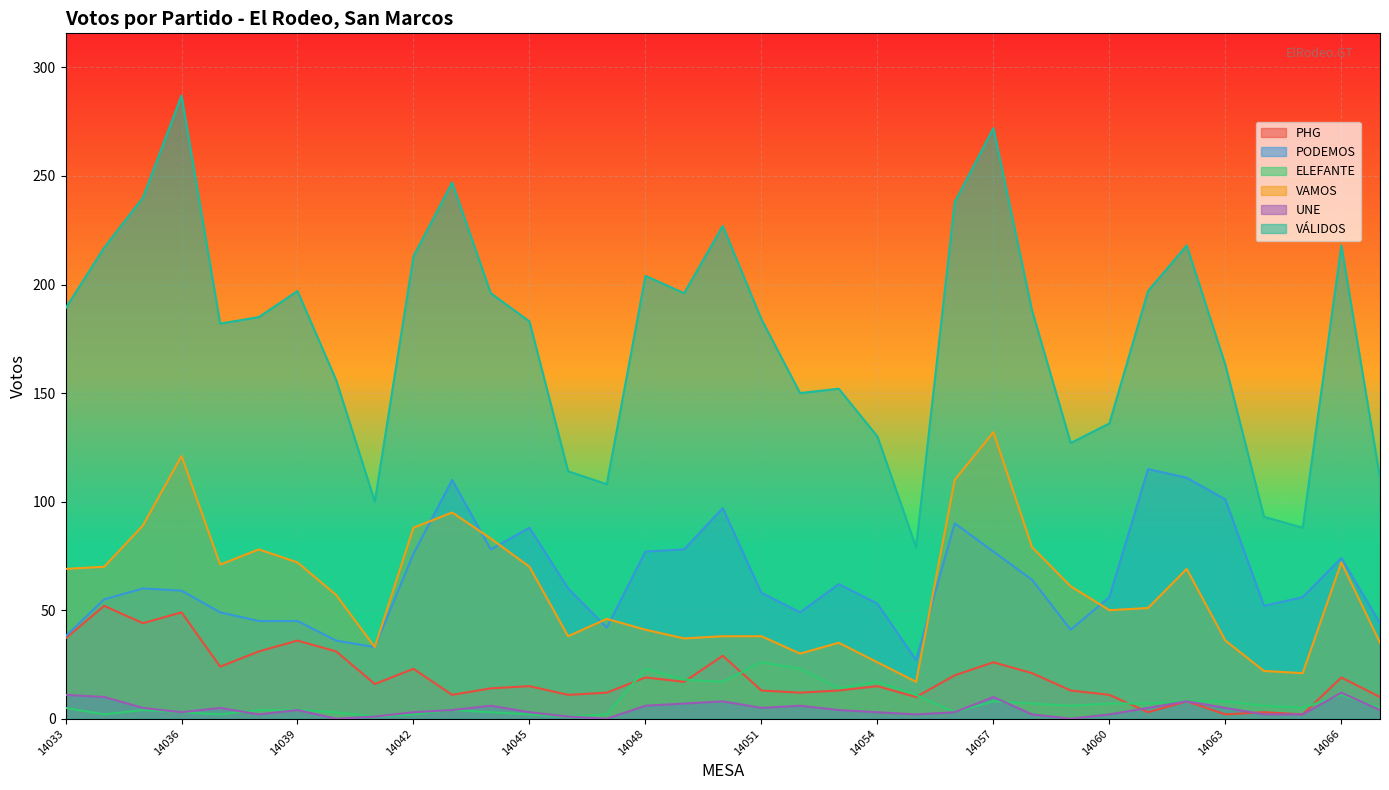

At which category is the sum across all series the highest?

14057